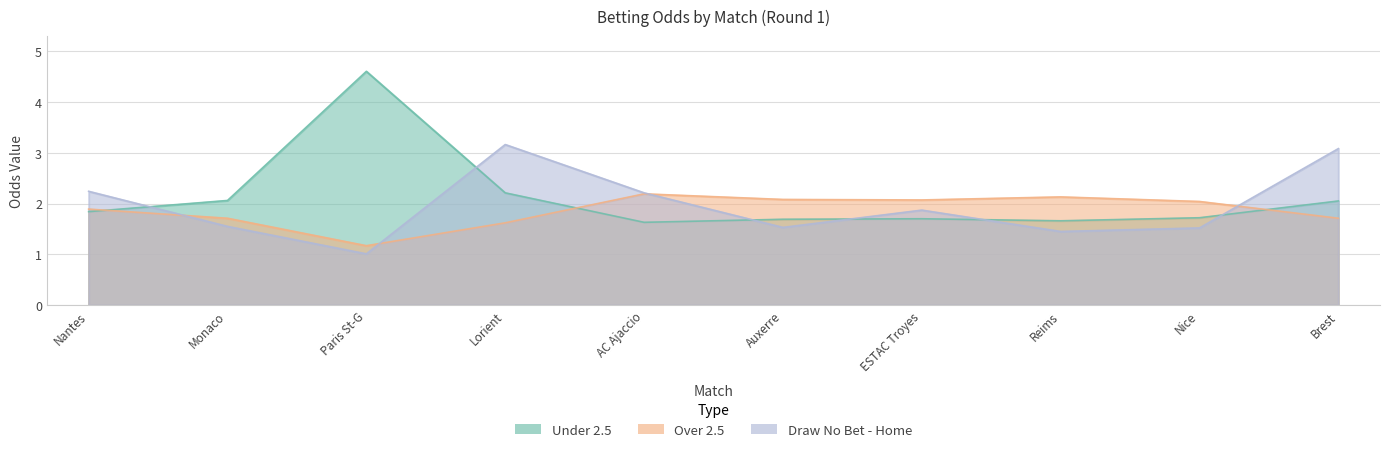

What are all the series names shown in the legend?

Under 2.5, Over 2.5, Draw No Bet - Home